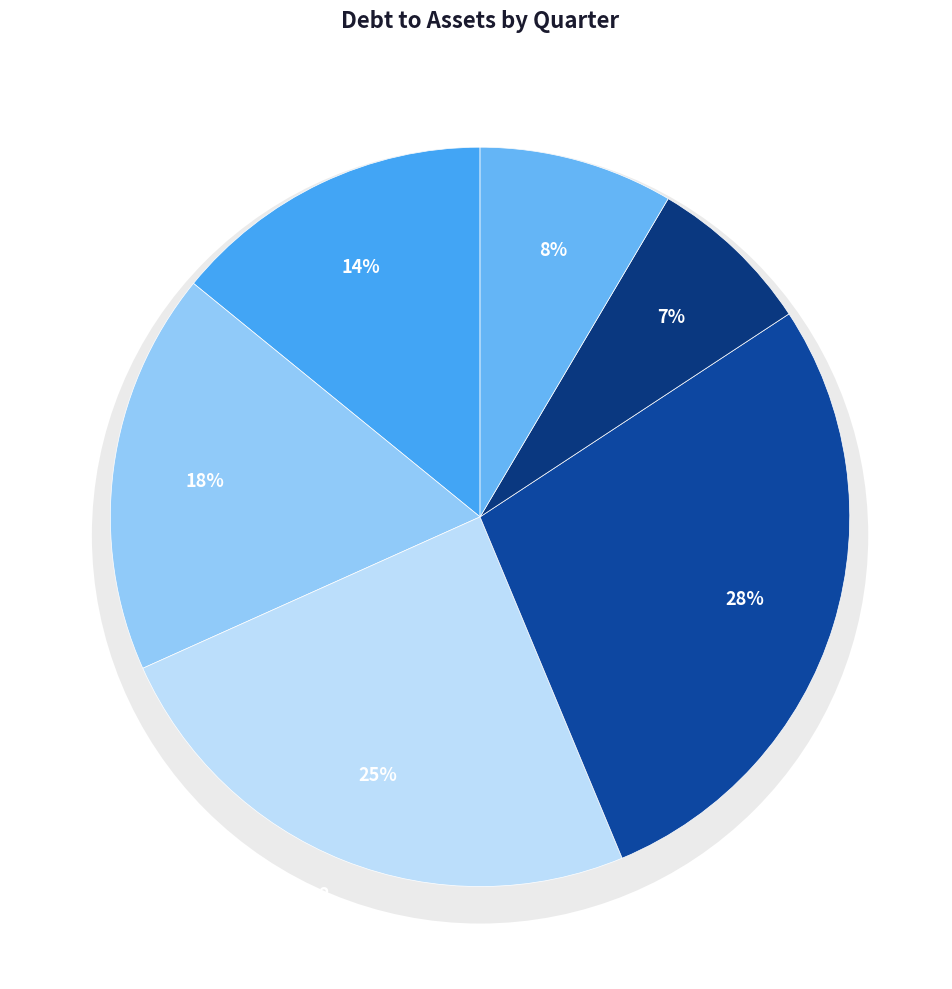

To the nearest percent, what percentage of the pie is 2022Q1?

18%